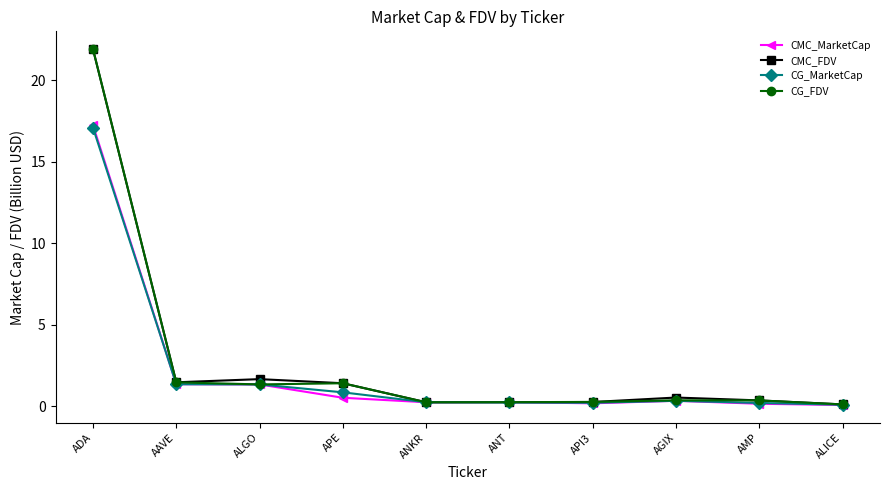

What position from the right is ANKR?

6